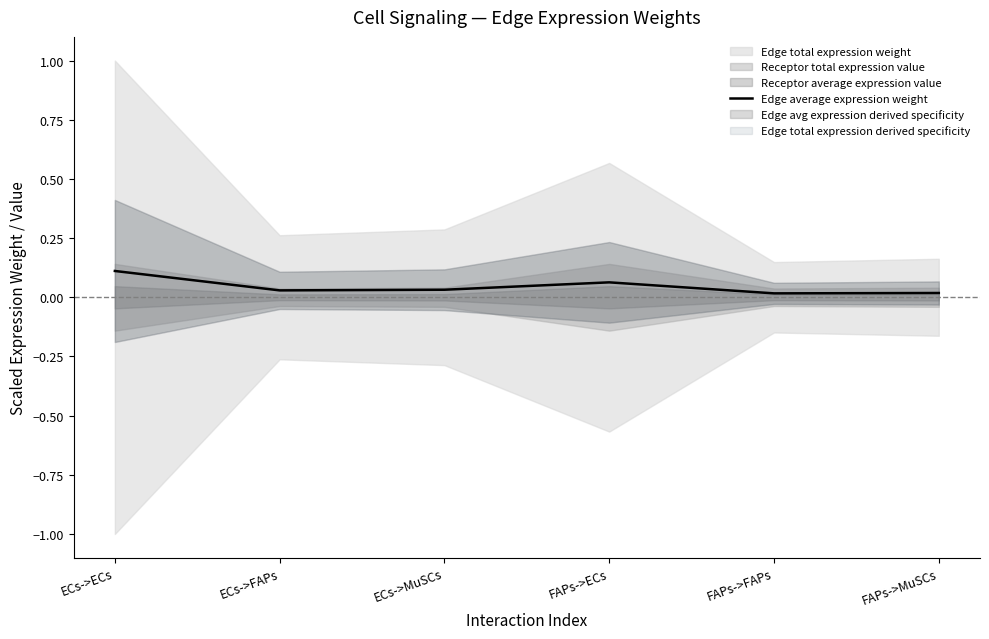

Rank the categories by value from highest to lowest.

ECs->ECs, FAPs->ECs, ECs->MuSCs, ECs->FAPs, FAPs->MuSCs, FAPs->FAPs